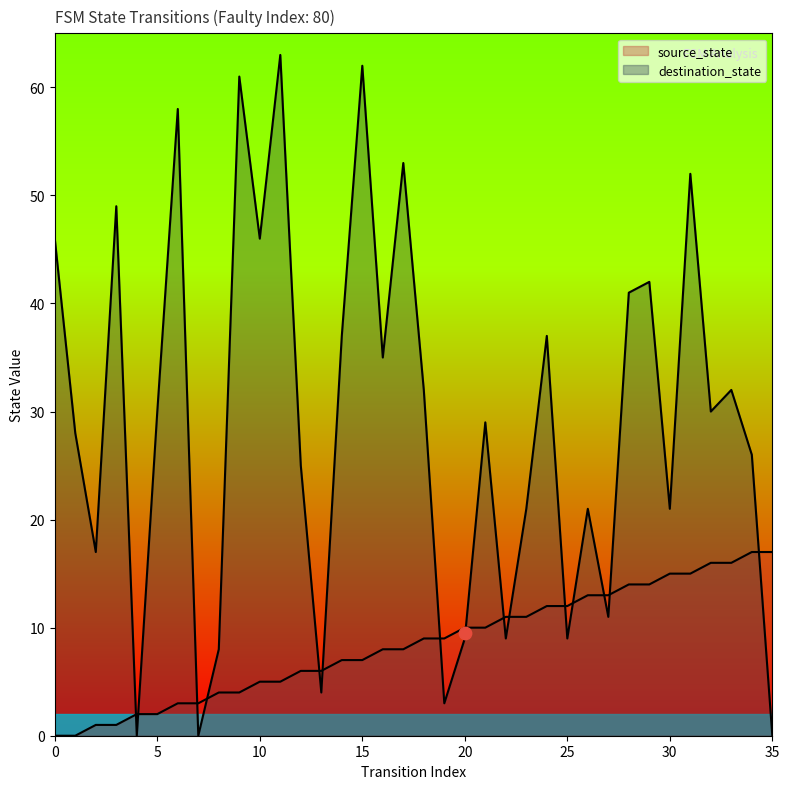

Which series reaches the minimum Y coordinate?

source_state